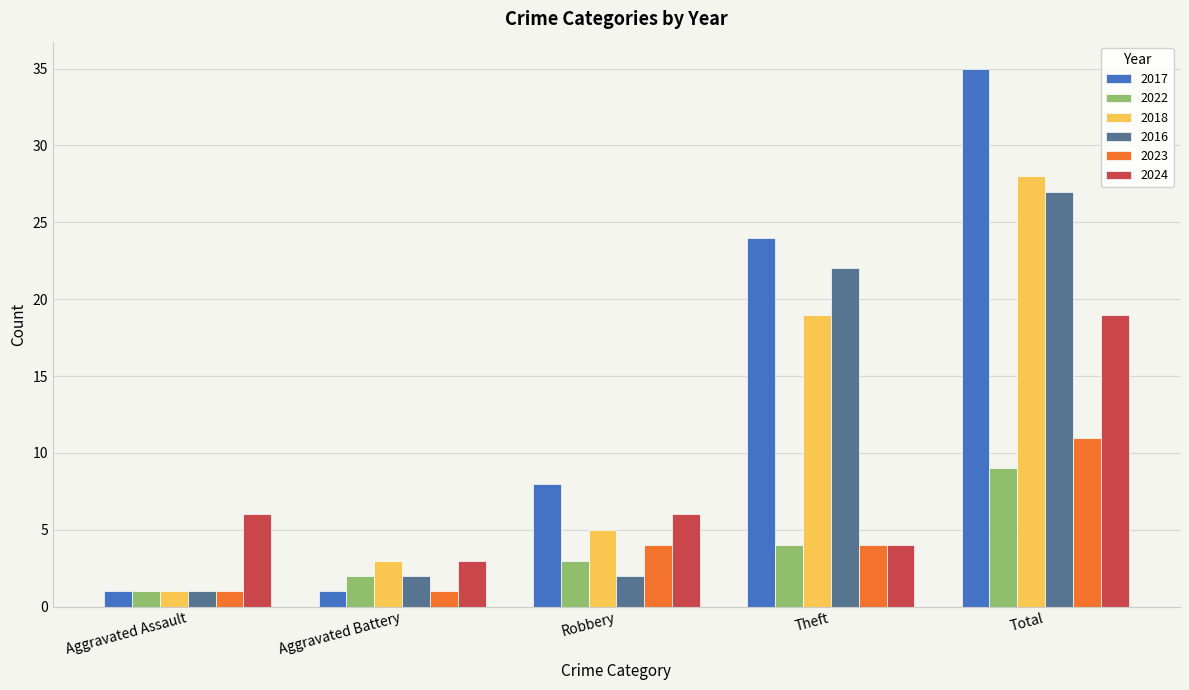

Reading left to right, transcribe all the data shown in this chart.

2017: Aggravated Assault=1	Aggravated Battery=1	Robbery=8	Theft=24	Total=35
2022: Aggravated Assault=1	Aggravated Battery=2	Robbery=3	Theft=4	Total=9
2018: Aggravated Assault=1	Aggravated Battery=3	Robbery=5	Theft=19	Total=28
2016: Aggravated Assault=1	Aggravated Battery=2	Robbery=2	Theft=22	Total=27
2023: Aggravated Assault=1	Aggravated Battery=1	Robbery=4	Theft=4	Total=11
2024: Aggravated Assault=6	Aggravated Battery=3	Robbery=6	Theft=4	Total=19